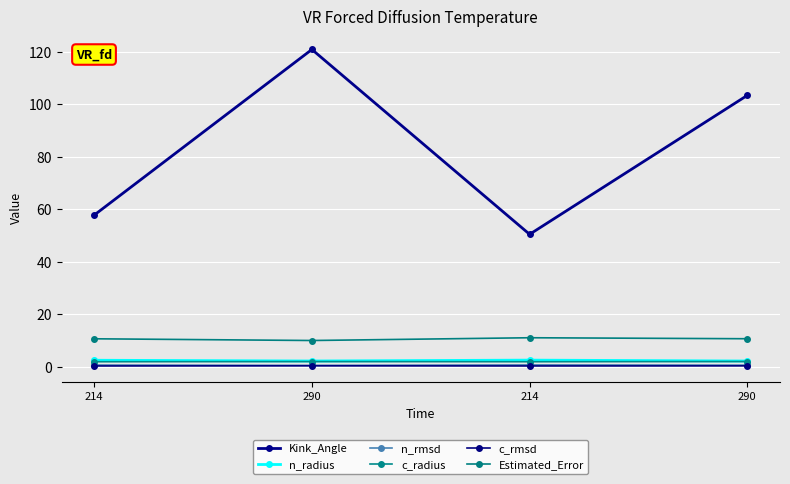

At 214, list the series in order from largest to smallest.

Kink_Angle, Estimated_Error, n_radius, c_radius, n_rmsd, c_rmsd